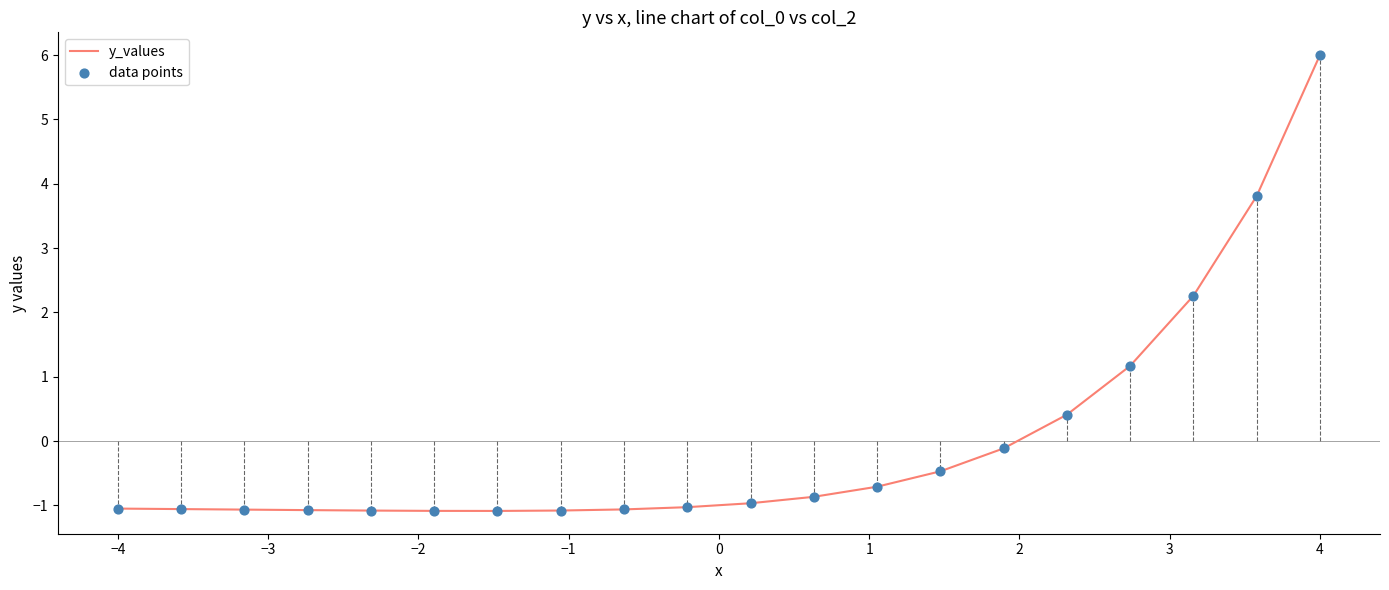

What is the minimum value shown in the chart?

-1.1